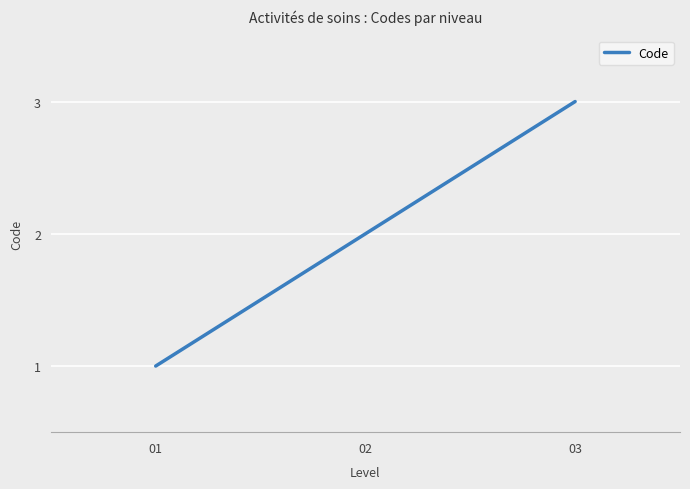

What is the minimum value shown in the chart?

1